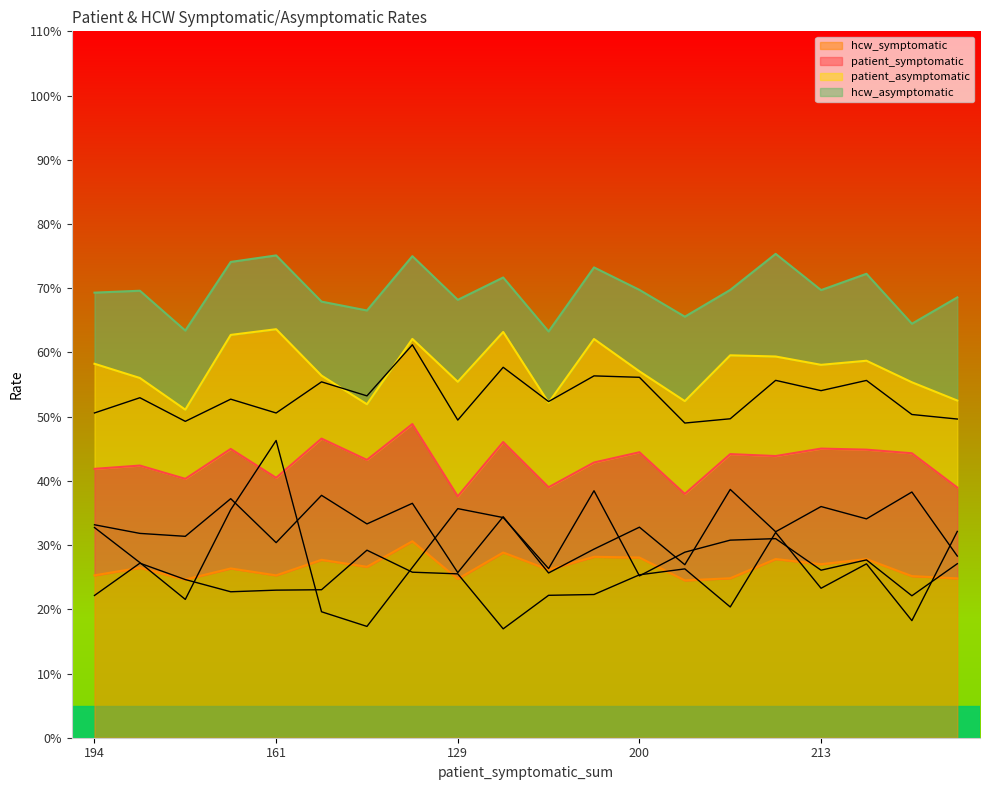

The value of hcw_asymptomatic at 184 is 0.4. True or false?

False